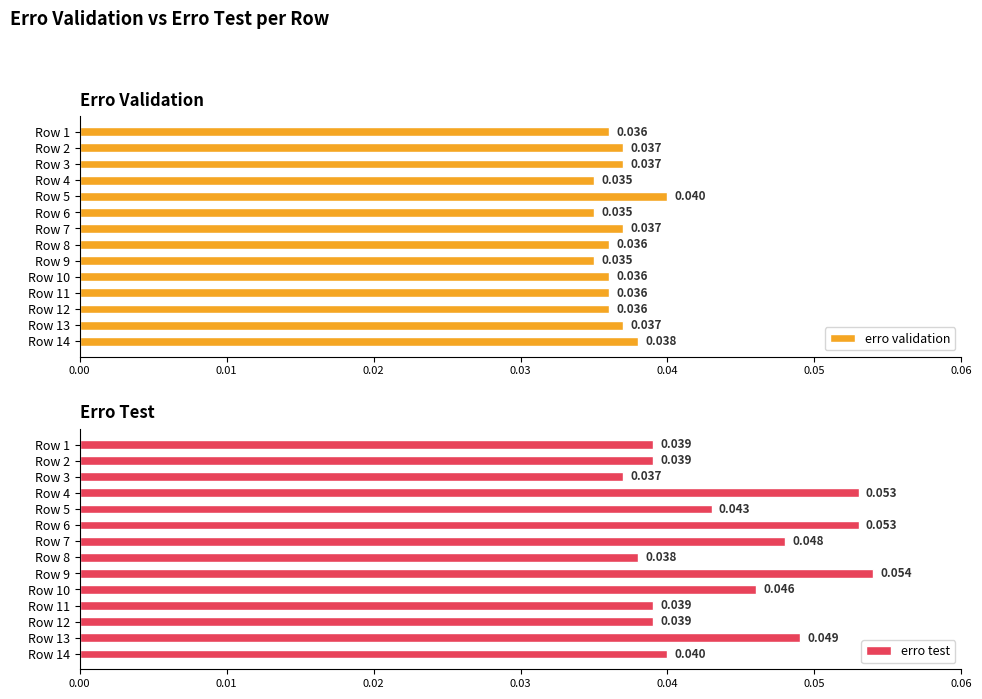

Which has a higher value, Row 13 or Row 7?

Row 13